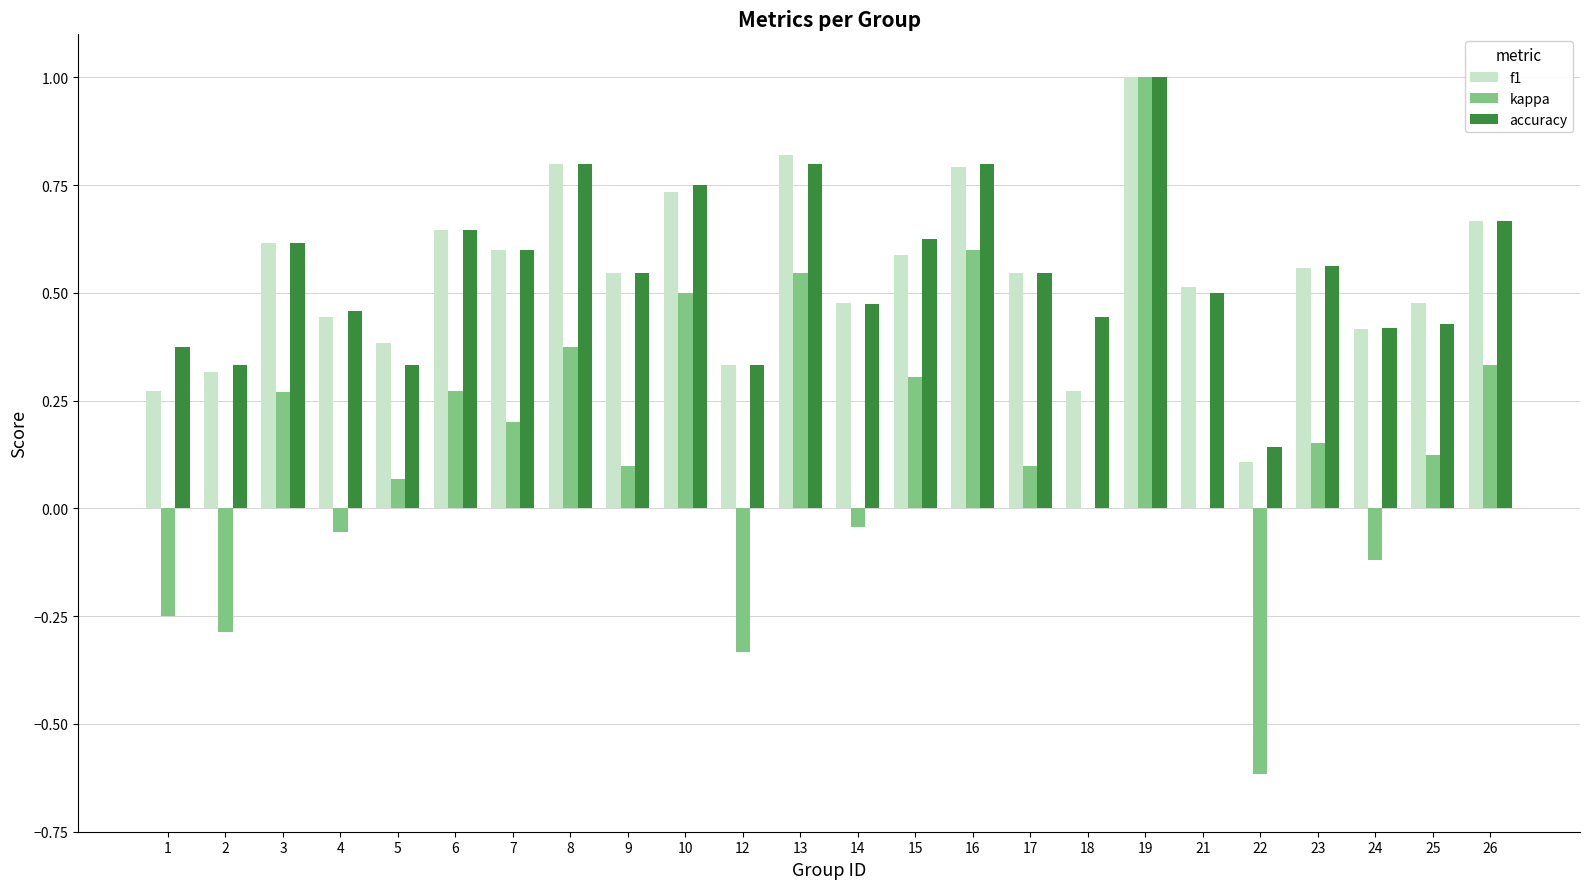

Where is accuracy nearest to the value 0?

22